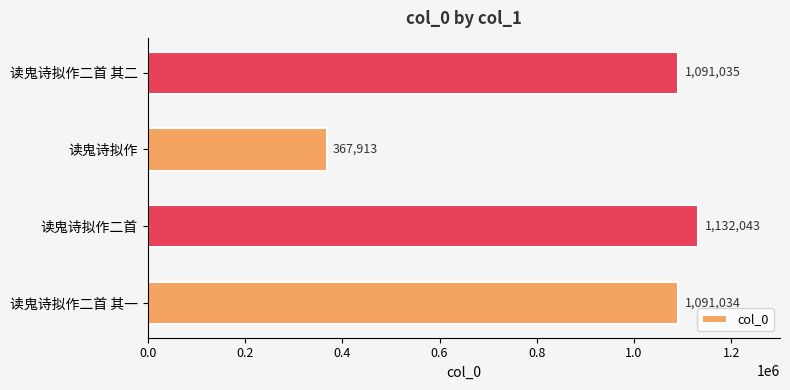

The chart shows a value of 1593087 at 读鬼诗拟作二首. True or false?

False